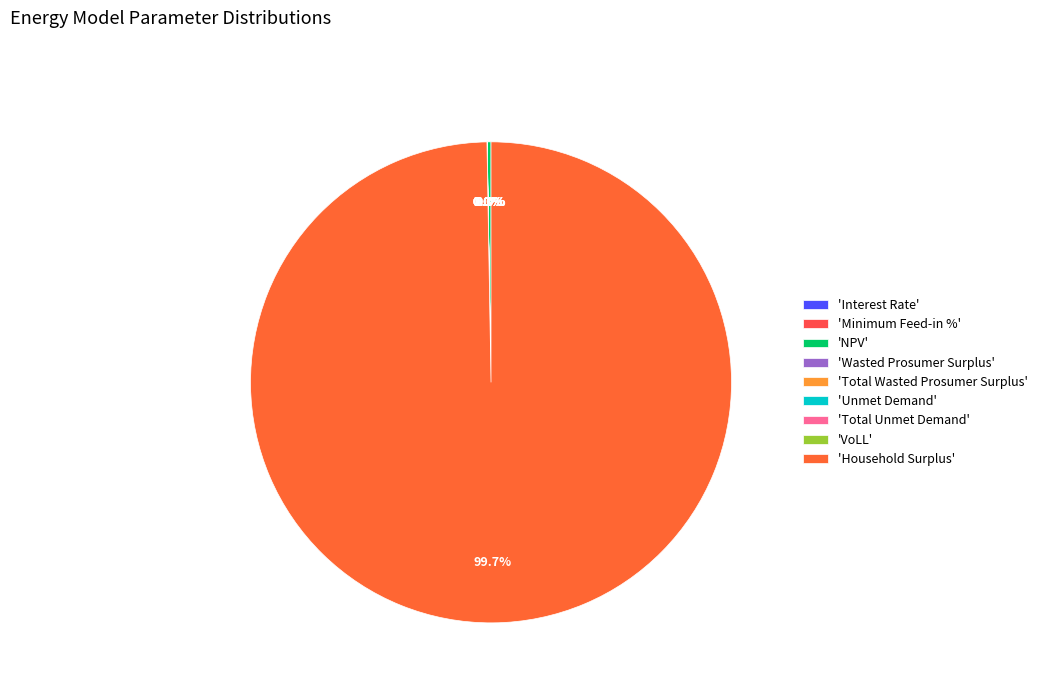

Does any single category account for the majority?

Yes